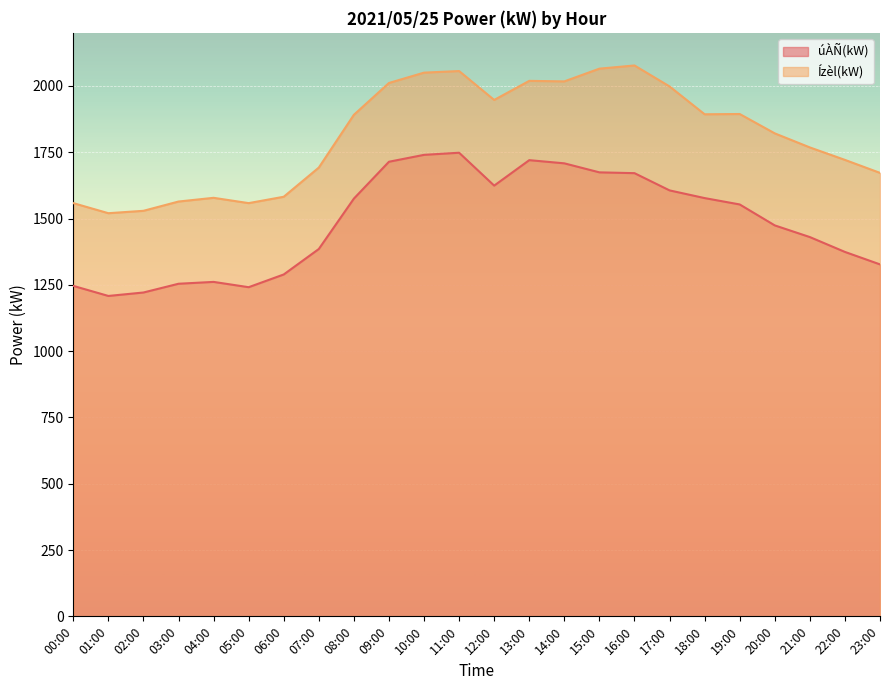

What are all the series names shown in the legend?

úÀÑ(kW), Ízèl(kW)